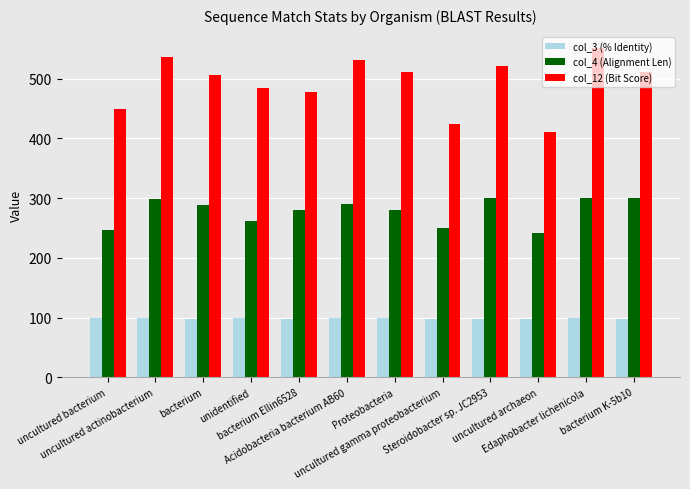

What is the total value across all series at unidentified?

846.0